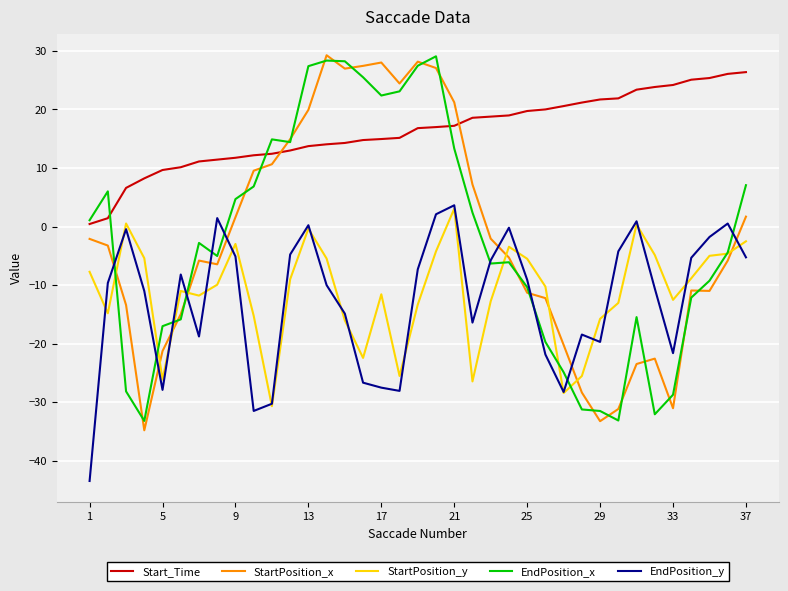

What is the difference between the maximum and minimum values in the EndPosition_y series?

47.1